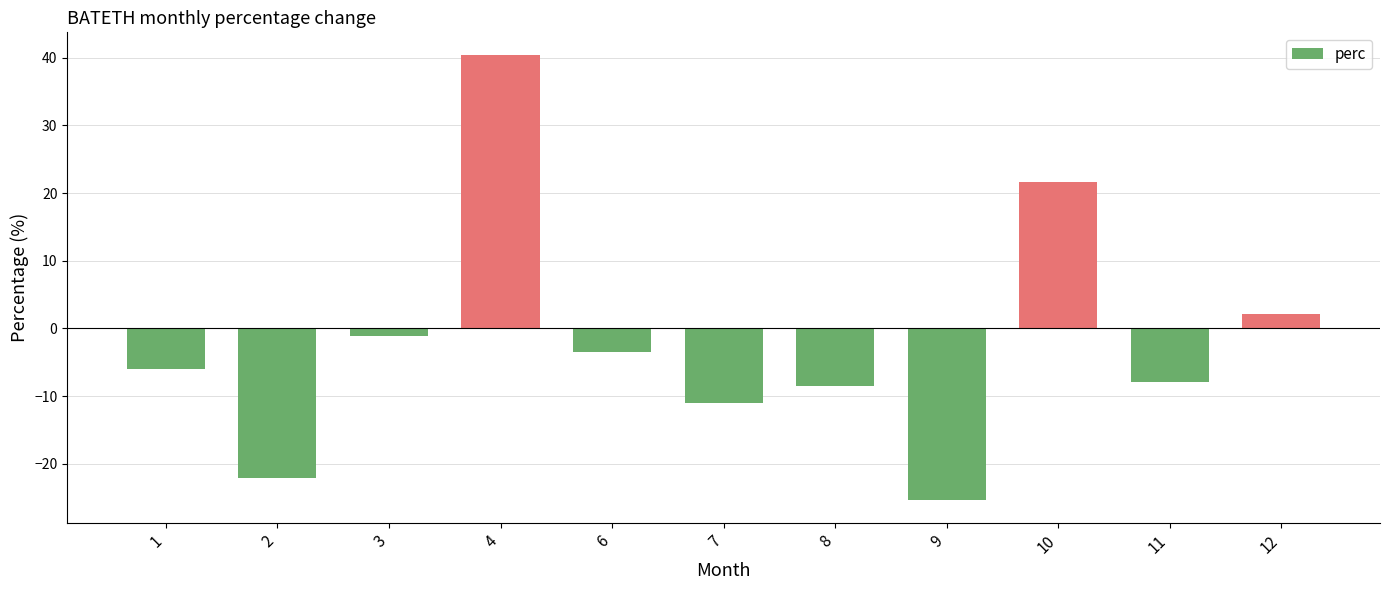

Rank the categories by value from lowest to highest.

9, 2, 7, 8, 11, 1, 6, 3, 12, 10, 4